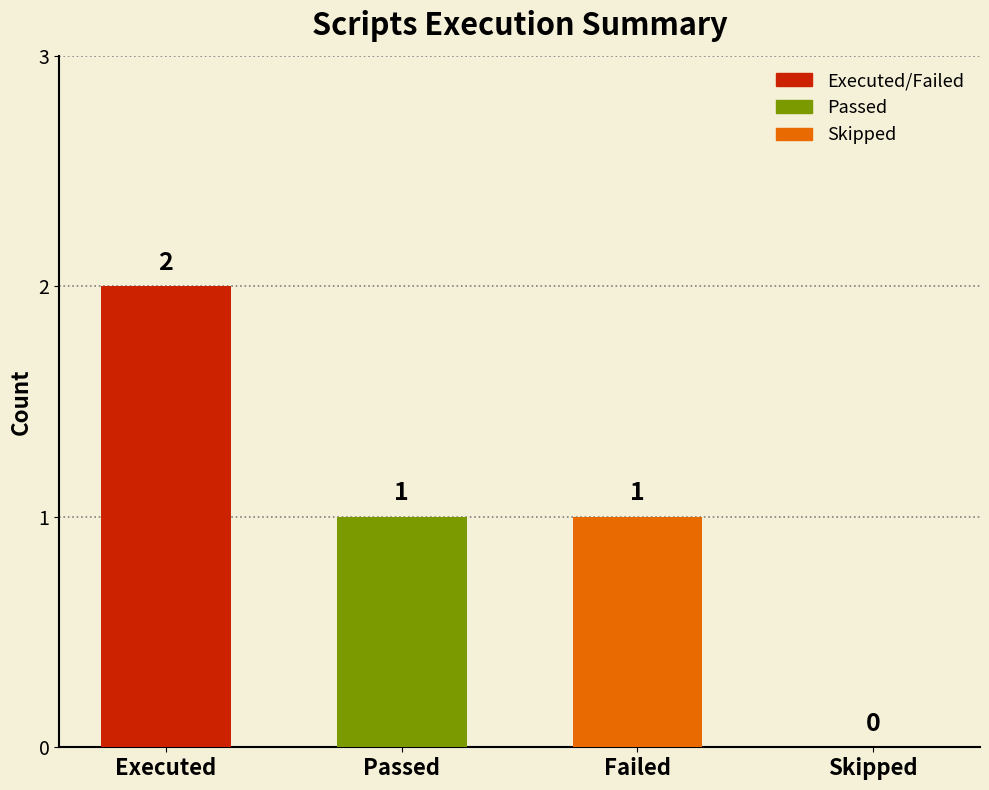

Reading right to left, what are all the values shown in this chart?

Skipped=0	Failed=1	Passed=1	Executed=2